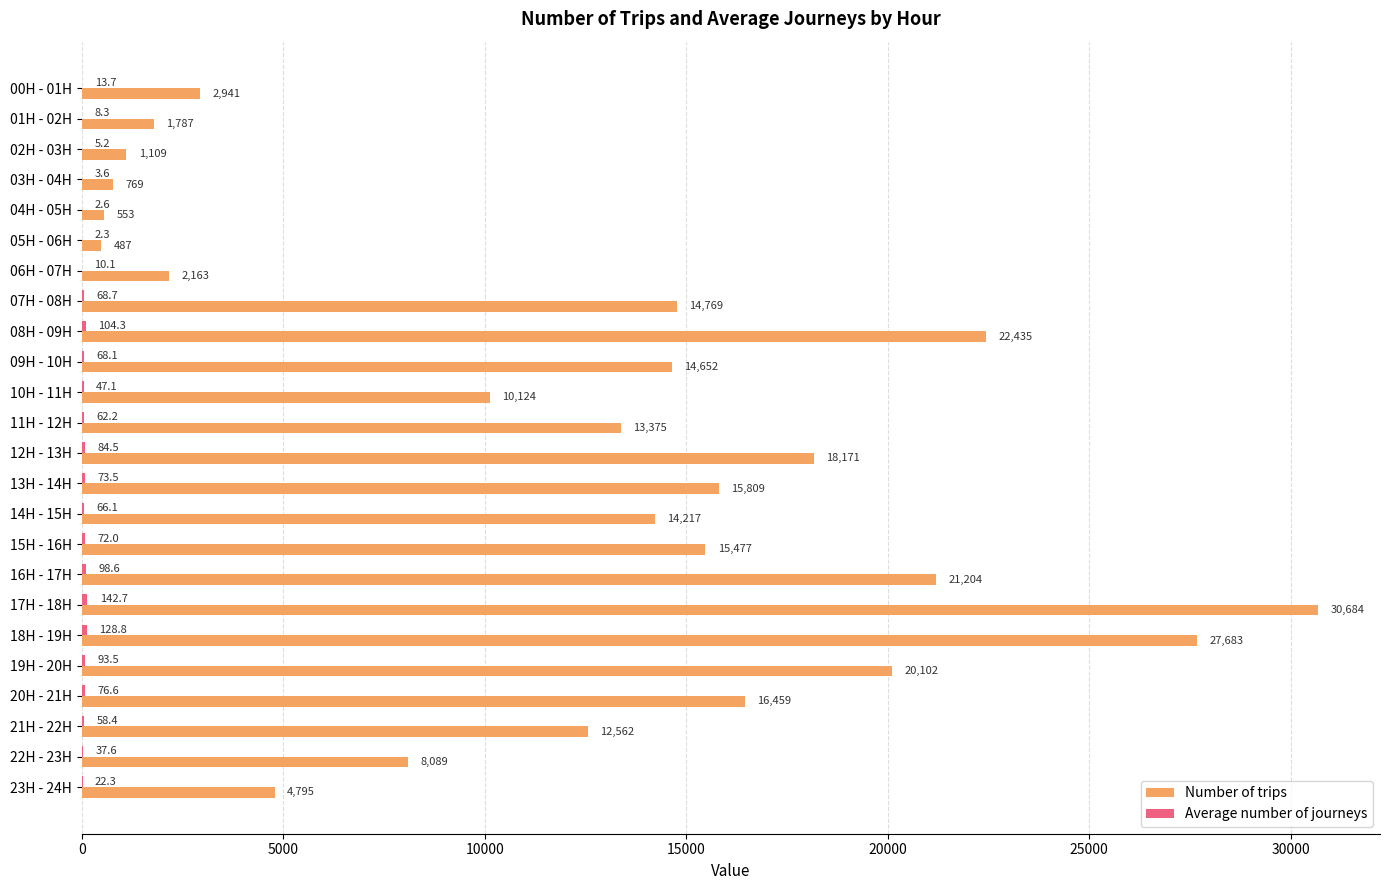

True or false: Number of trips has a value of 22593.8 at 11H - 12H.

False